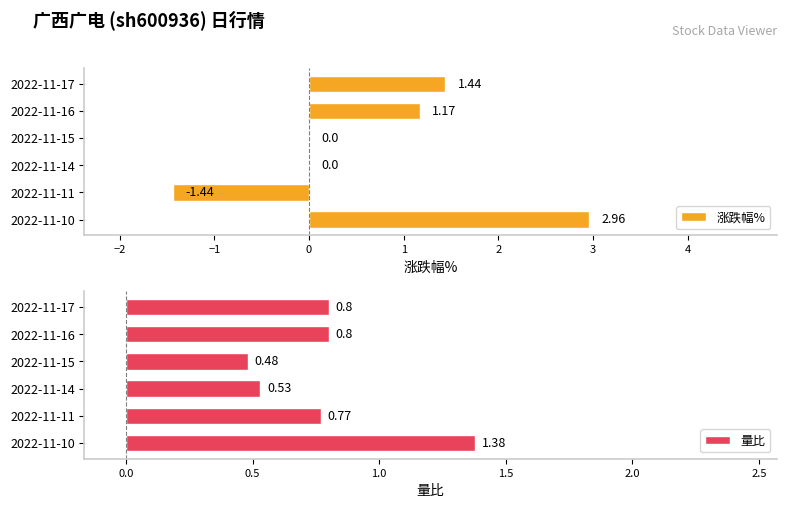

What is the average value of the 涨跌幅% series?

0.7